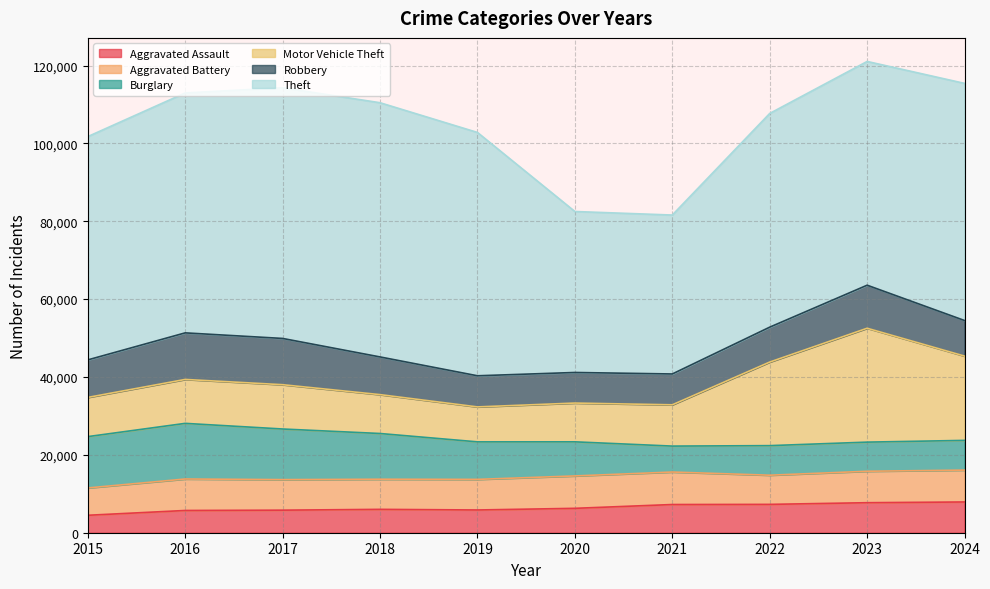

True or false: Robbery and Burglary intersect in this chart.

True